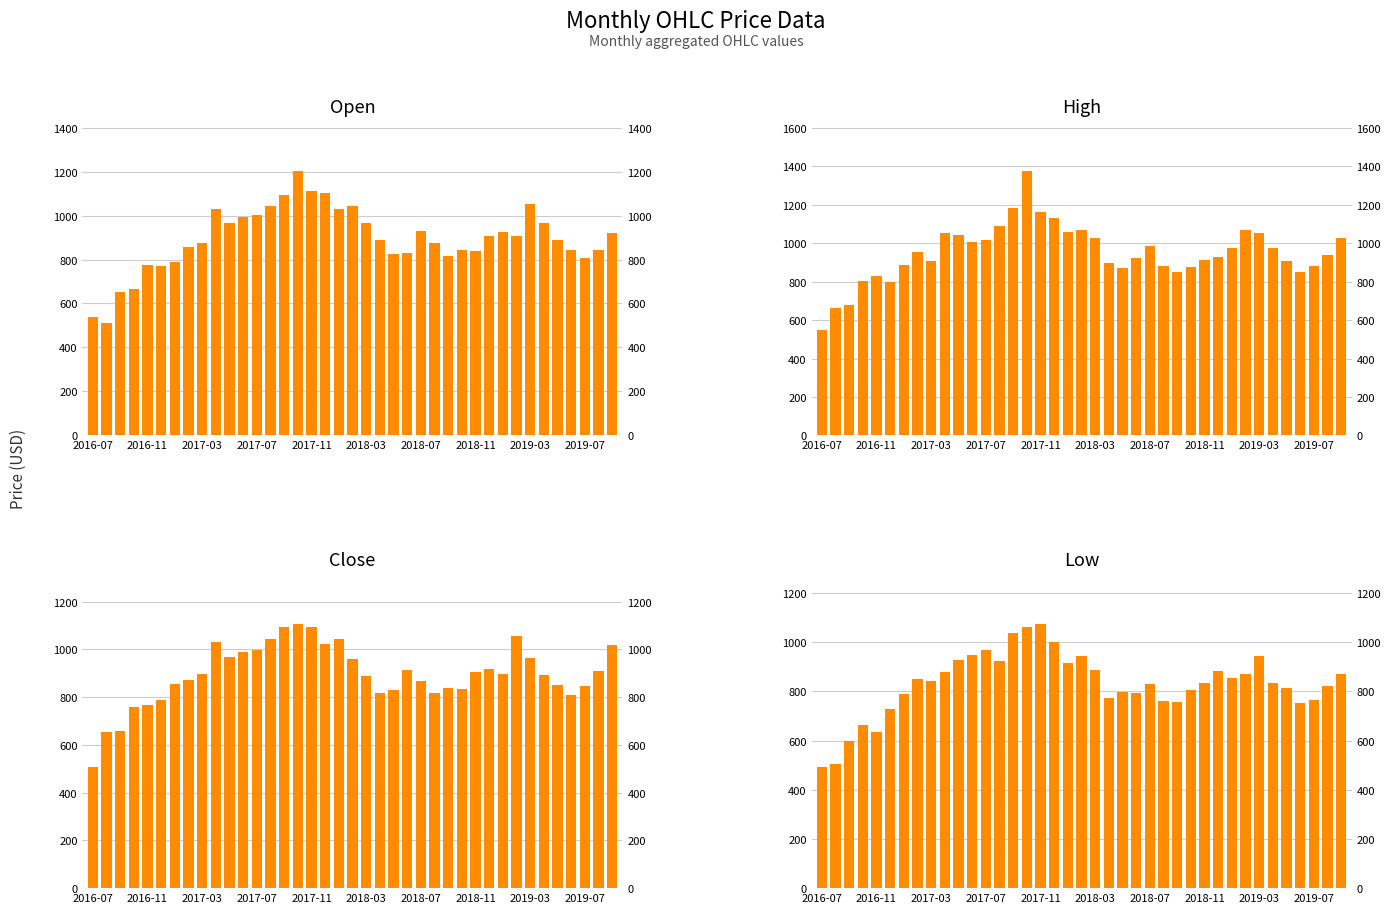

What is the total value across all series at 10?

3903.1